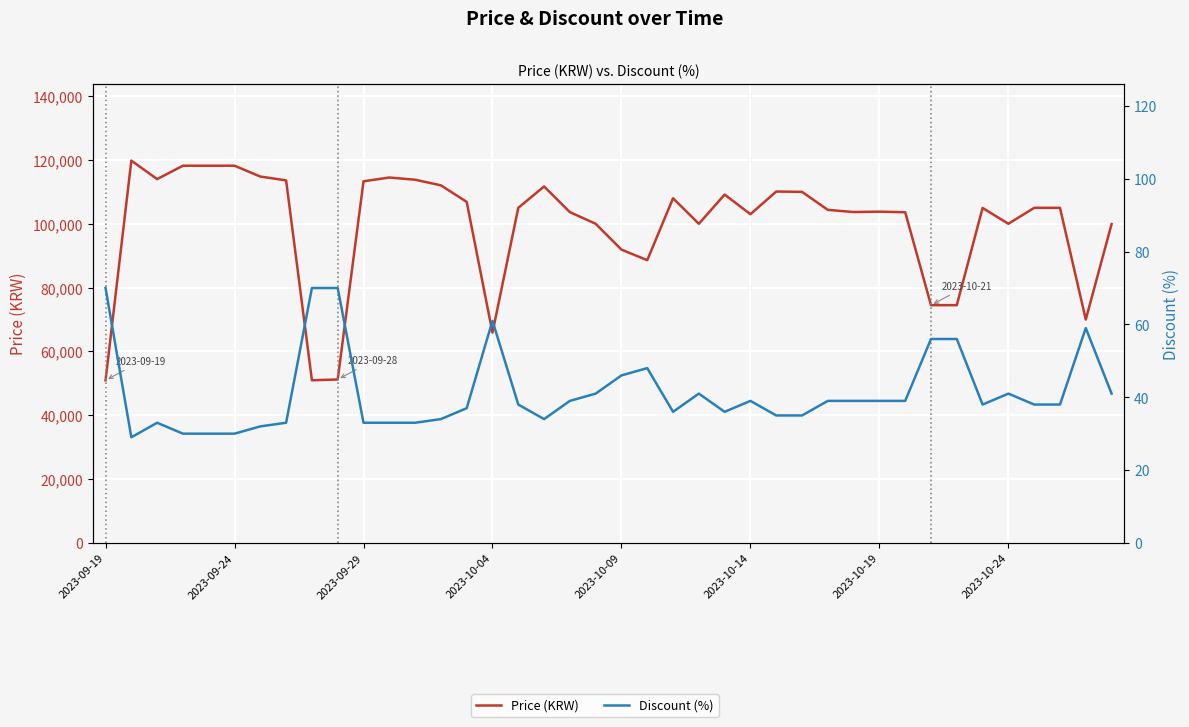

Does the chart display data point markers on the line(s)?

No